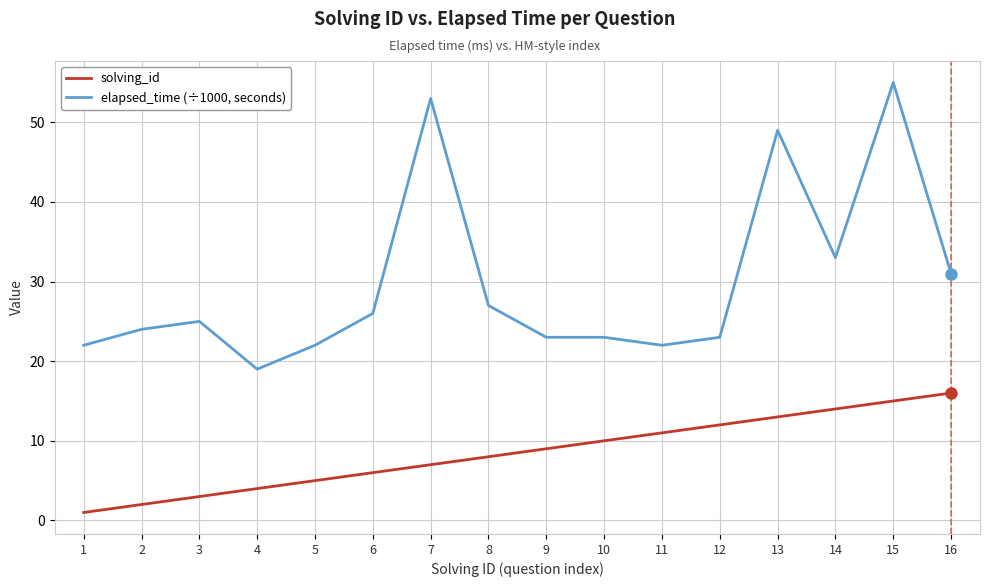

Reading left to right, transcribe all the data shown in this chart.

solving_id: 1	2	3	4	5	6	7	8	9	10	11	12	13	14	15	16
elapsed_time (÷1000, seconds): 22	24	25	19	22	26	53	27	23	23	22	23	49	33	55	31